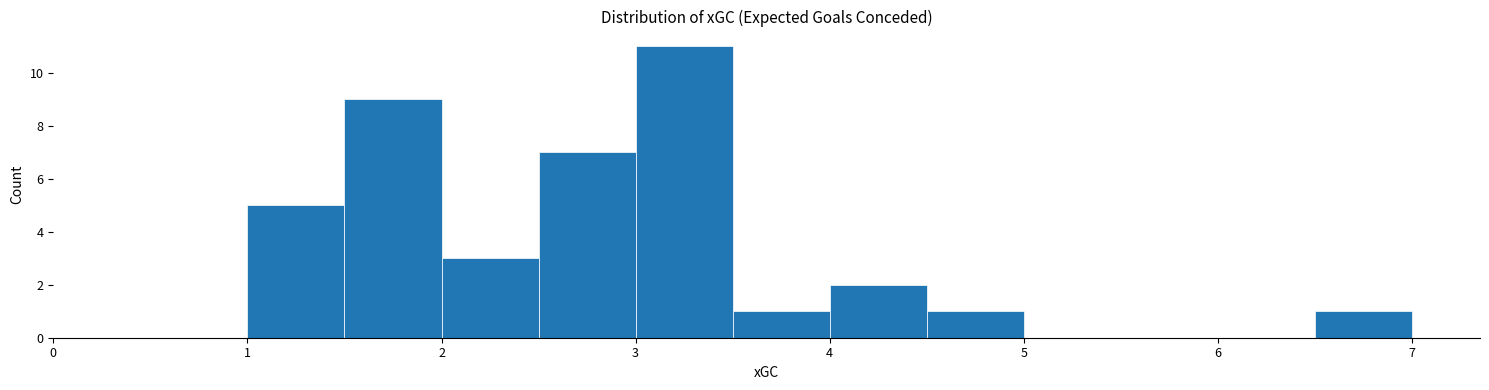

Reading left to right, transcribe this chart: for each bar, give the range it covers on the x-axis and its height. The values are not printed on the chart, so give them approximately, as read against the axis.

0.0 to 0.5: 0
0.5 to 1.0: 0
1.0 to 1.5: 5
1.5 to 2.0: 9
2.0 to 2.5: 3
2.5 to 3.0: 7
3.0 to 3.5: 11
3.5 to 4.0: 1
4.0 to 4.5: 2
4.5 to 5.0: 1
5.0 to 5.5: 0
5.5 to 6.0: 0
6.0 to 6.5: 0
6.5 to 7.0: 1